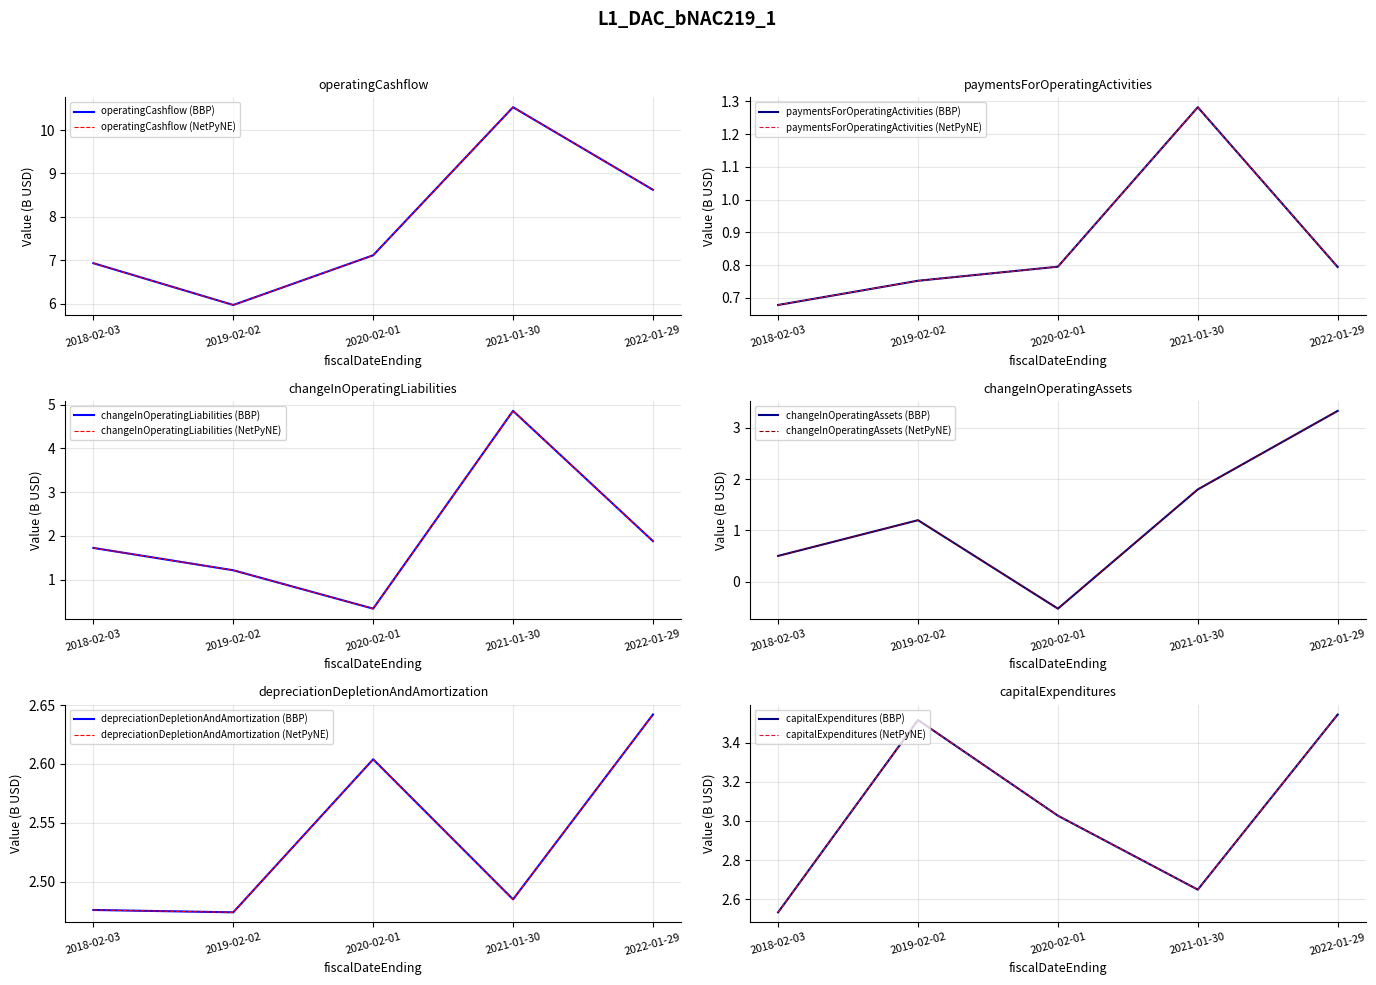

Reading right to left, transcribe all the data shown in this chart.

operatingCashflow: 2022-01-29=8.6	2021-01-30=10.5	2020-02-01=7.1	2019-02-02=6.0	2018-02-03=6.9
paymentsForOperatingActivities: 2022-01-29=0.8	2021-01-30=1.3	2020-02-01=0.8	2019-02-02=0.8	2018-02-03=0.7
changeInOperatingLiabilities: 2022-01-29=1.9	2021-01-30=4.9	2020-02-01=0.3	2019-02-02=1.2	2018-02-03=1.7
changeInOperatingAssets: 2022-01-29=3.3	2021-01-30=1.8	2020-02-01=-0.5	2019-02-02=1.2	2018-02-03=0.5
depreciationDepletionAndAmortization: 2022-01-29=2.6	2021-01-30=2.5	2020-02-01=2.6	2019-02-02=2.5	2018-02-03=2.5
capitalExpenditures: 2022-01-29=3.5	2021-01-30=2.6	2020-02-01=3.0	2019-02-02=3.5	2018-02-03=2.5